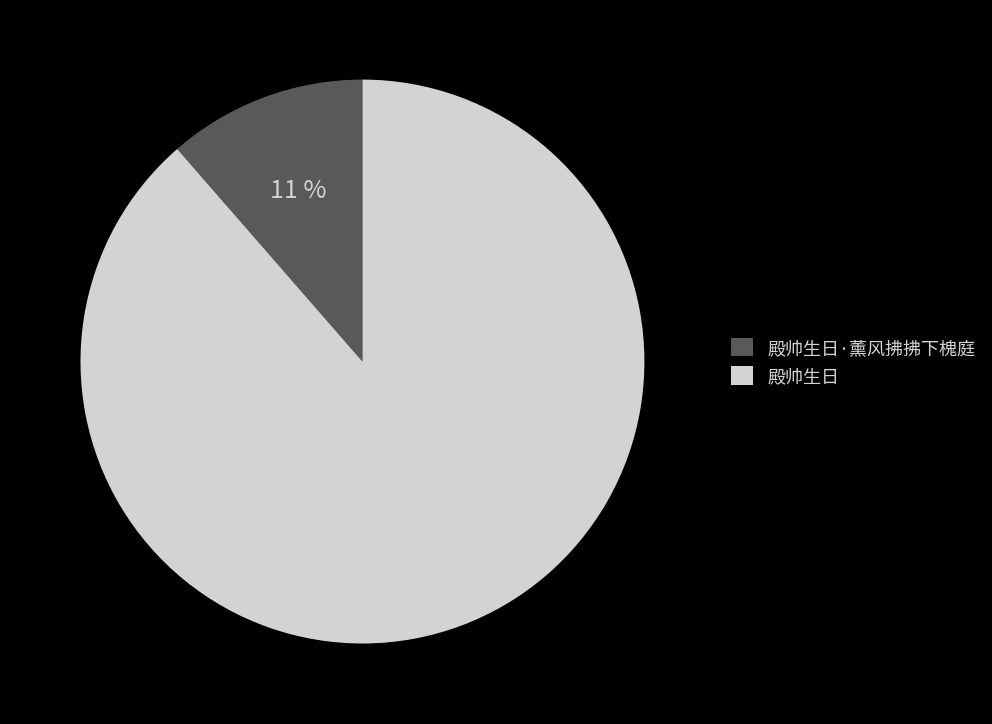

Combined, do 殿帅生日 and 殿帅生日·薰风拂拂下槐庭 account for over 50%?

Yes